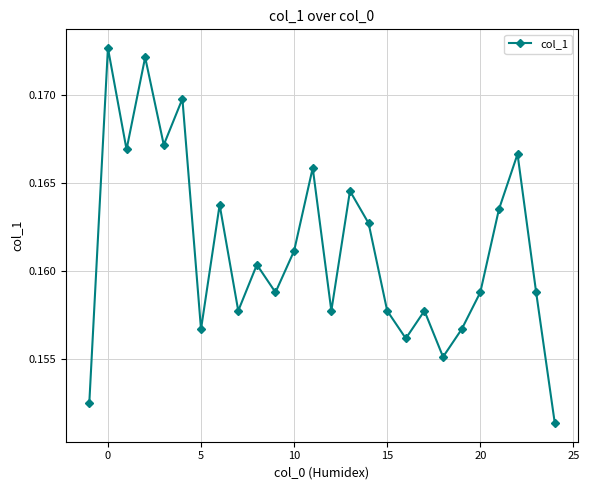

True or false: the data has more than 1 interior local peaks.

True